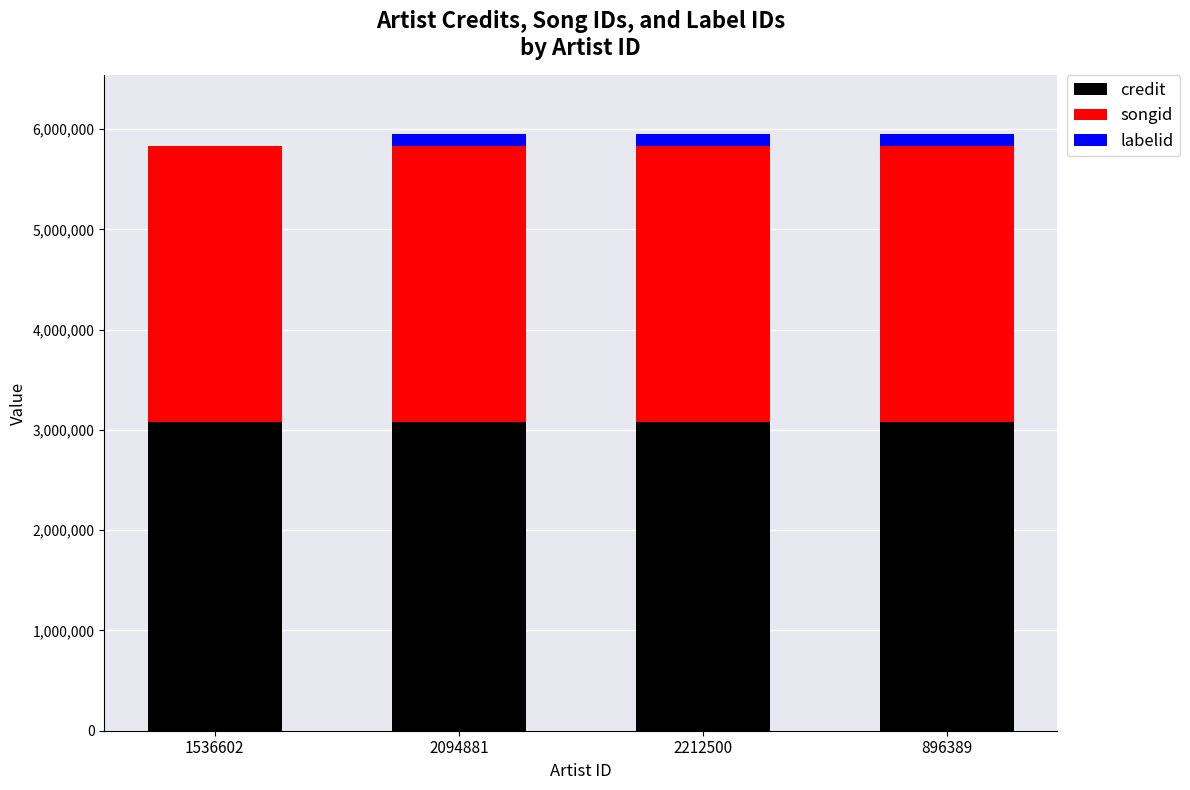

Is it true that credit equals 5503373 at 1536602?

False